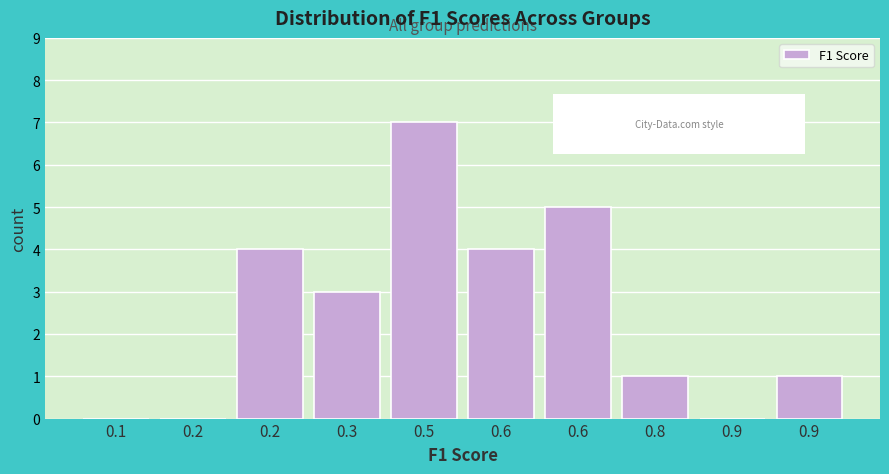

How many distinct data groups are displayed?

1